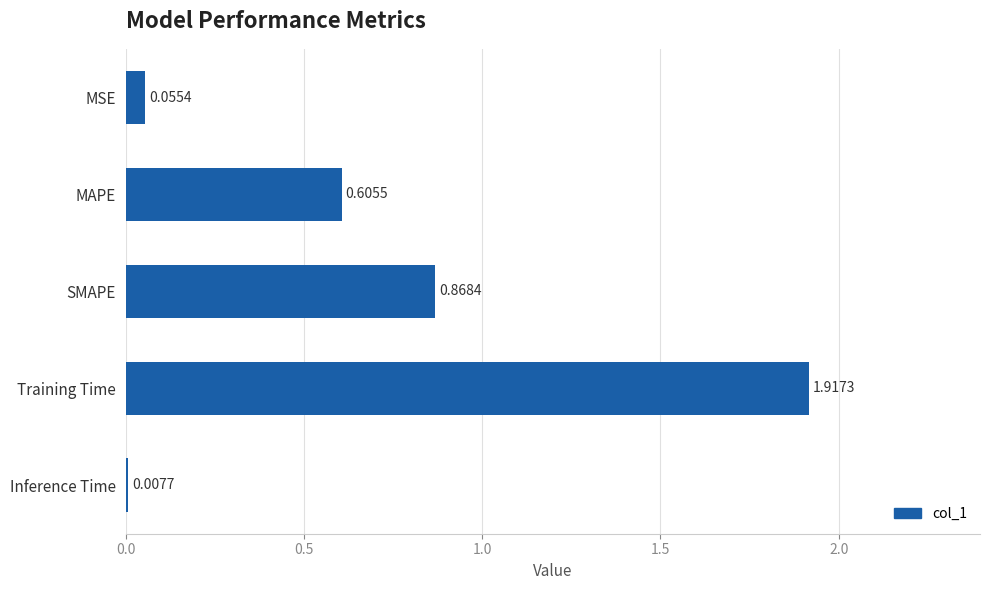

At which category does the chart reach its minimum across all series?

Inference Time